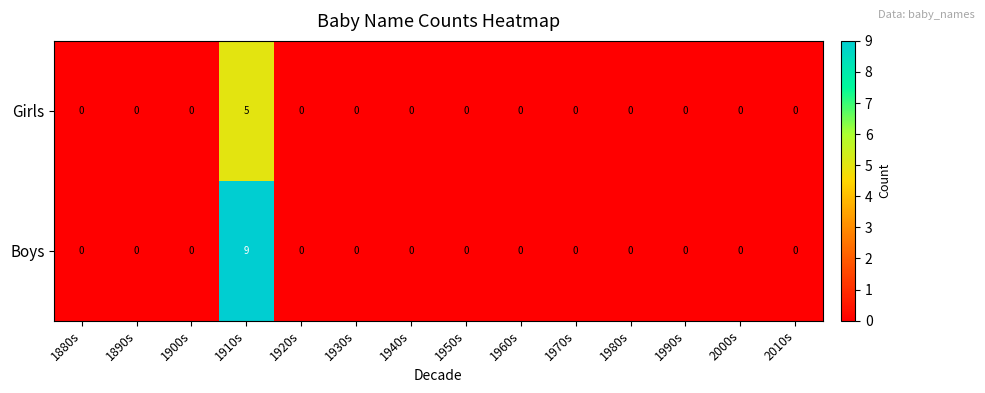

What is the greatest value displayed?

9